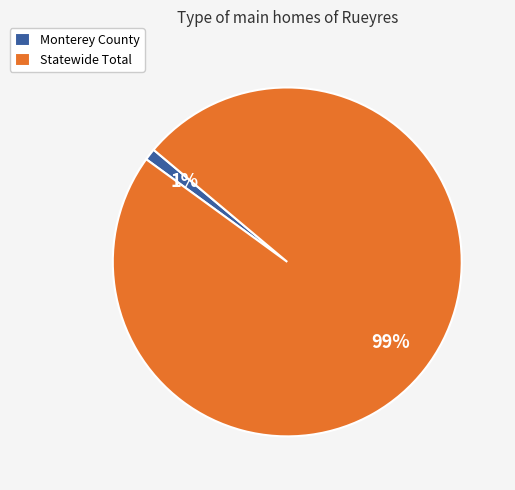

Which slice represents more than half of the pie?

Statewide Total